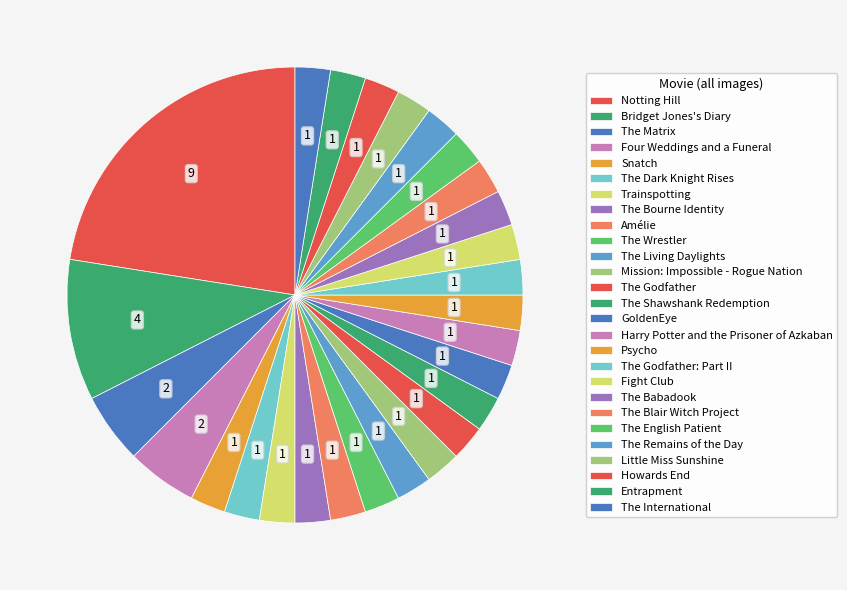

Which slice is the smallest?

The Wrestler